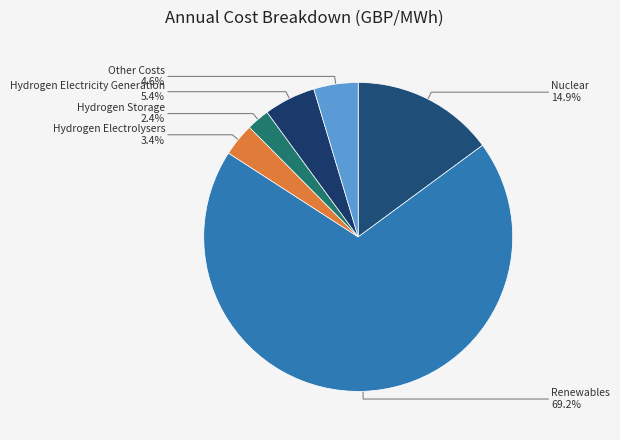

Between Renewables and Hydrogen Storage, which is larger?

Renewables